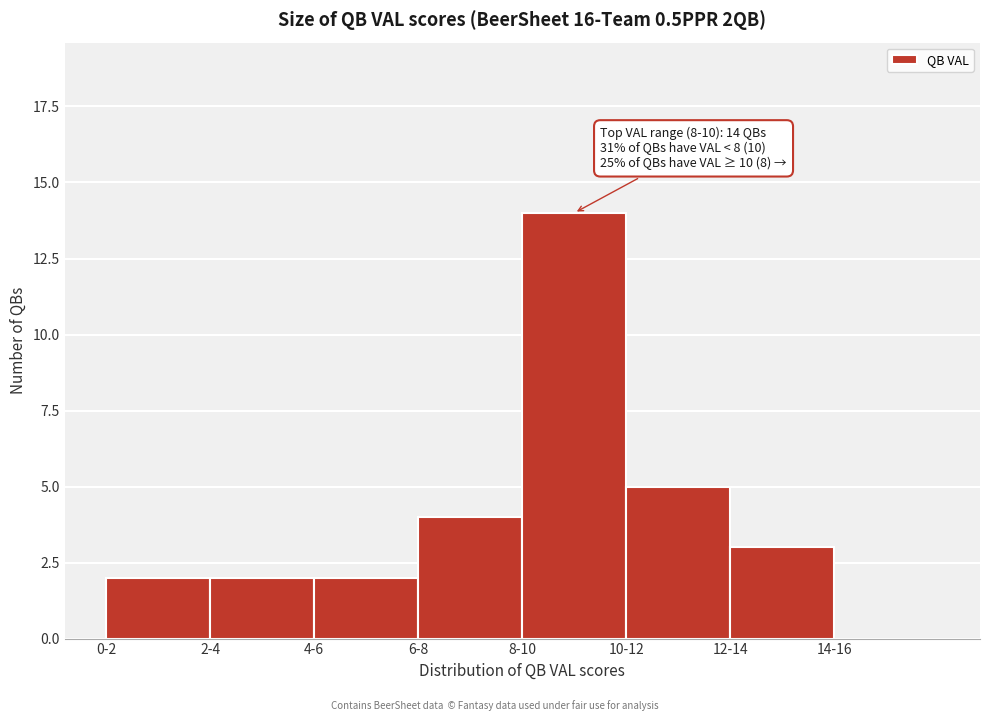

Reading right to left, list all the values displayed in this chart.

14-16=0	12-14=3	10-12=5	8-10=14	6-8=4	4-6=2	2-4=2	0-2=2